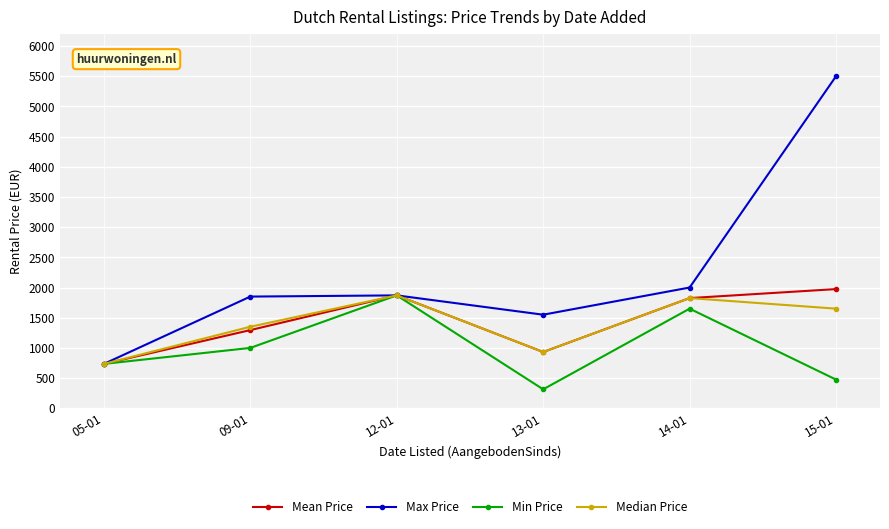

What is the difference between the Mean Price values at 12-01 and 14-01?

45